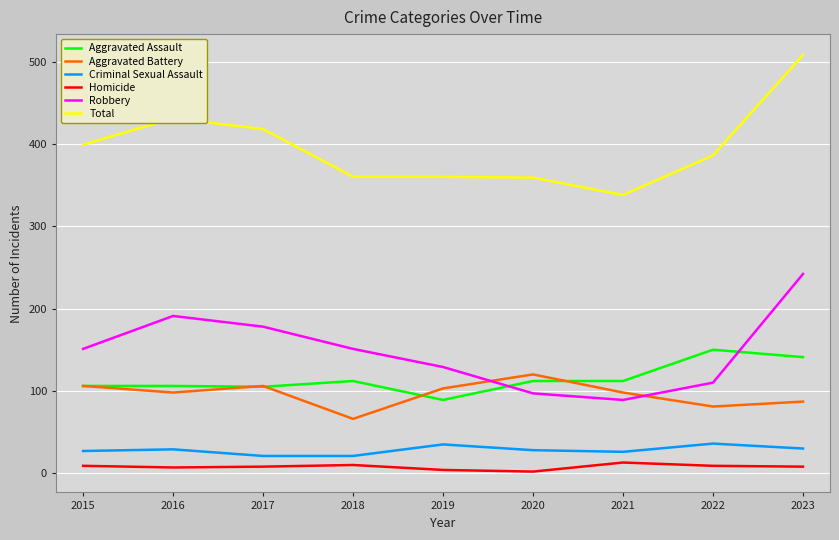

Is the value of Aggravated Battery at 2016 greater than the value of Total at 2022?

No